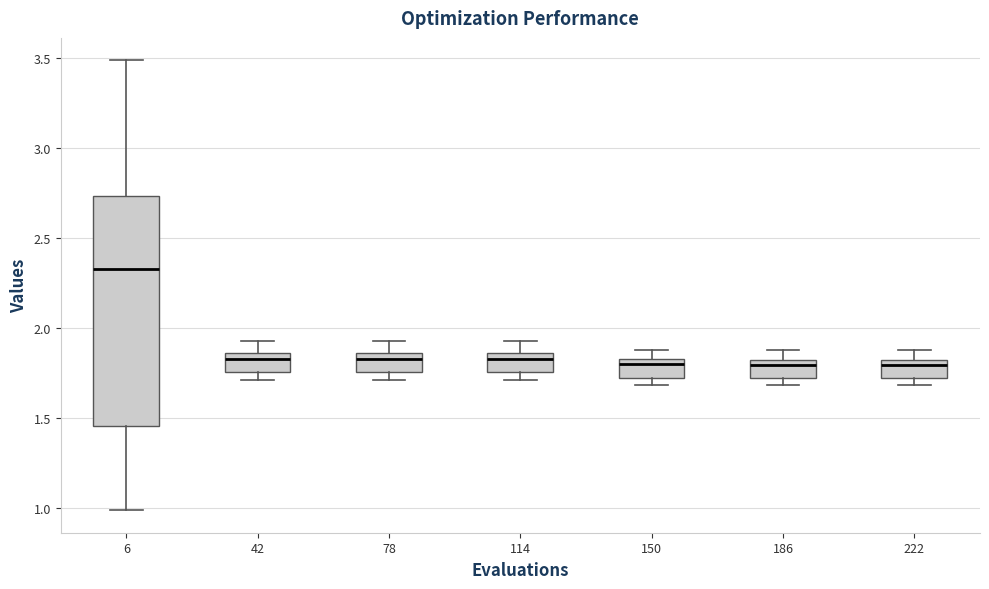

Which box's median line is the highest?

6